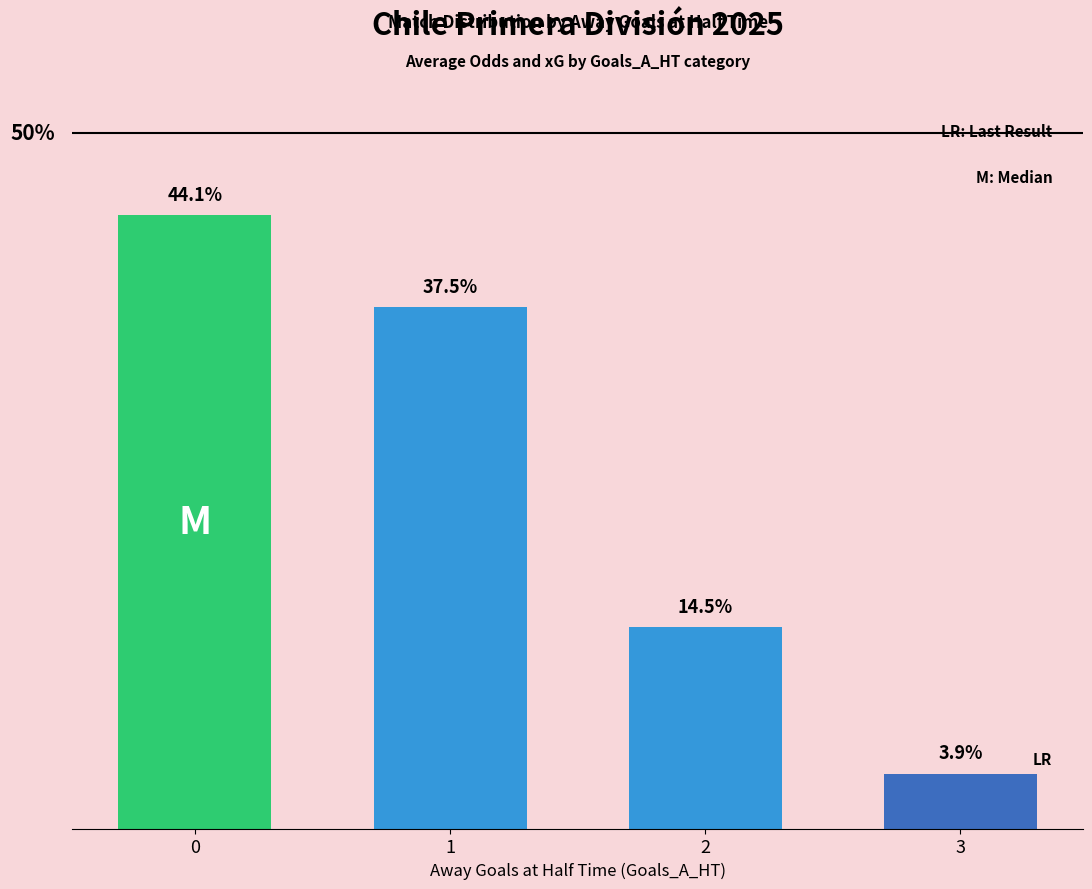

List the labels in order of value, smallest first.

3, 2, 1, 0